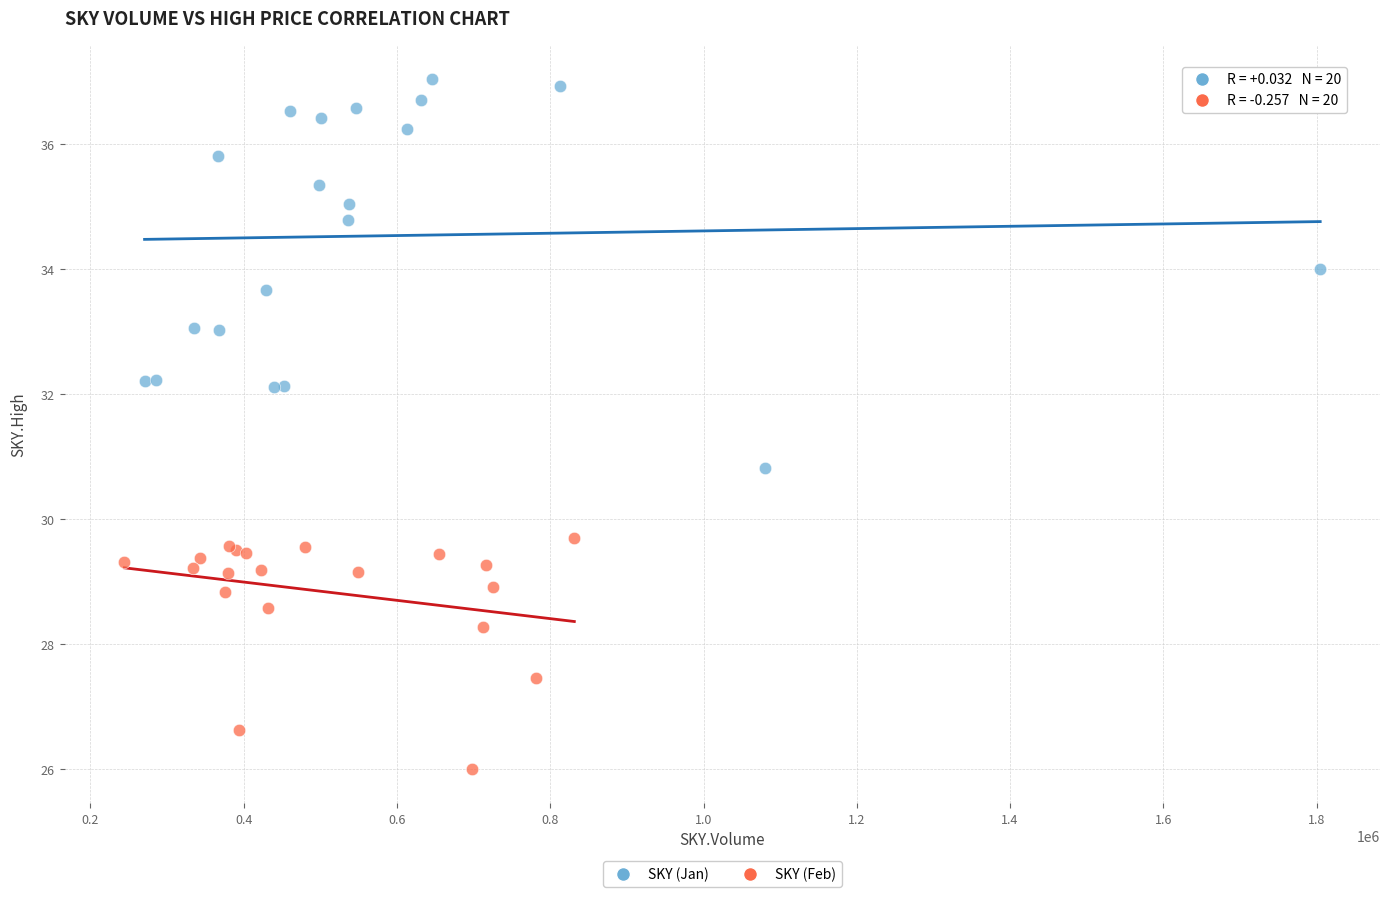

Which series contains the highest Y value?

SKY (Jan)